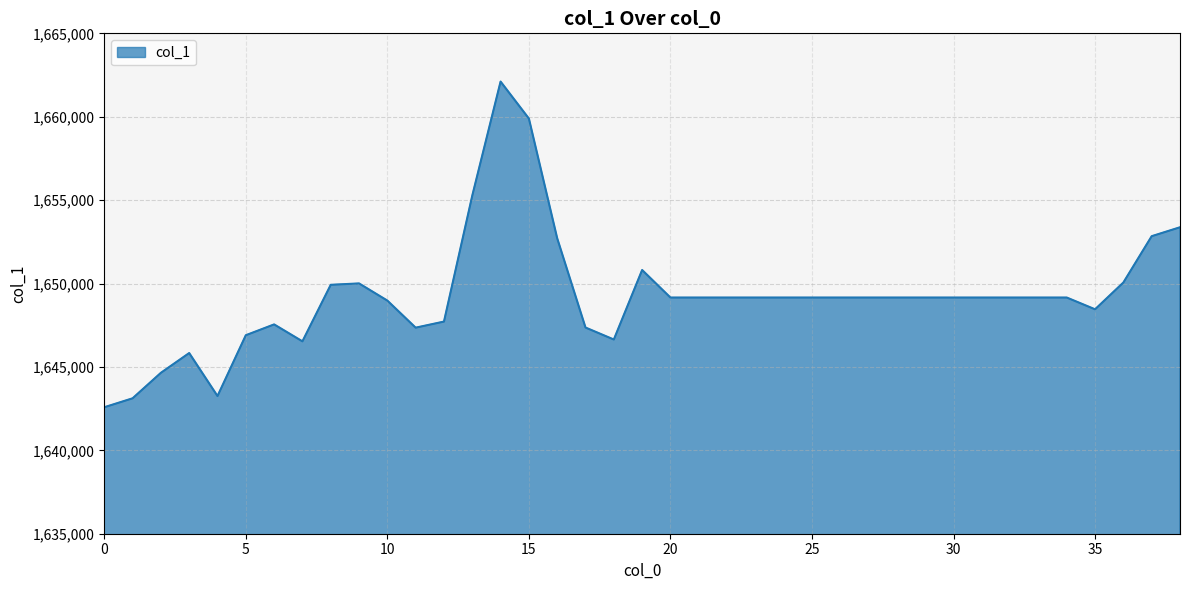

How many series are shown in this chart?

1